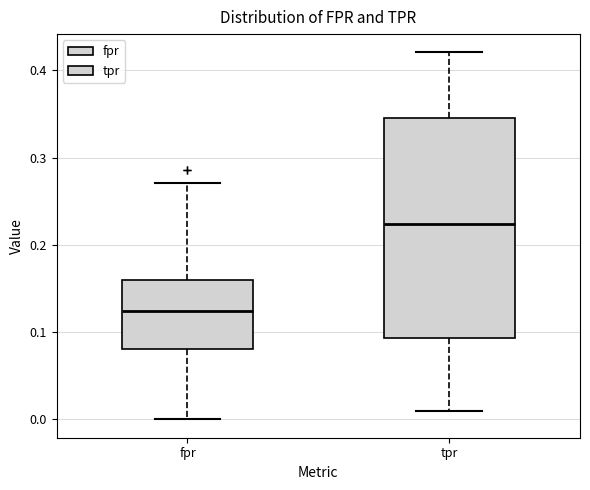

Where does the upper whisker of the box for fpr end on the y-axis? The values are not printed on the chart, so give them approximately, as read against the axis.

0.27